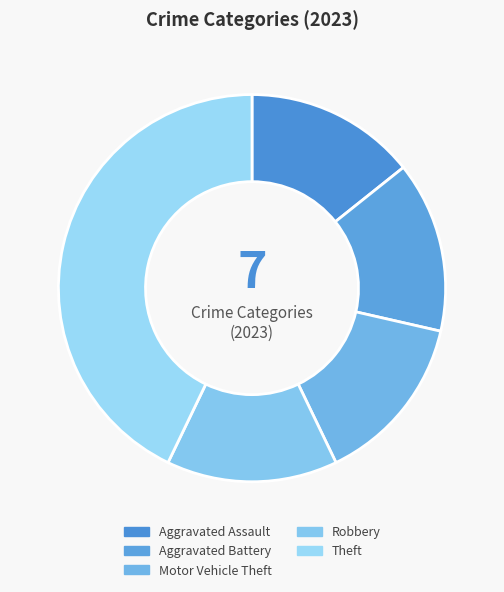

True or false: Aggravated Assault accounts for 14% of the total.

True